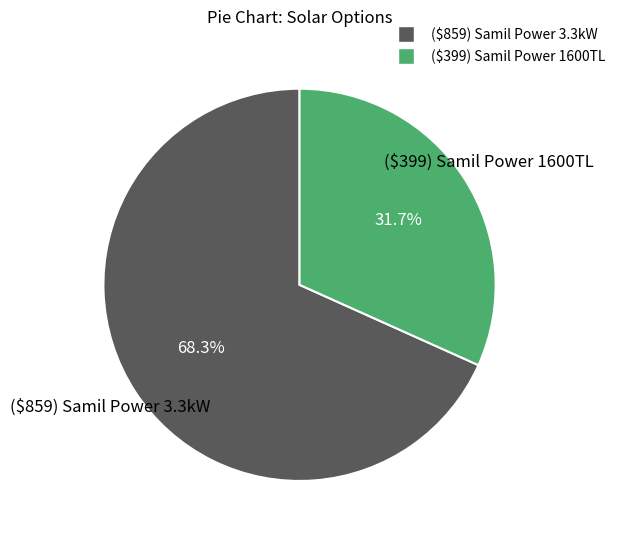

Is it true that ($859) Samil Power 3.3kW is 68% of the pie?

True